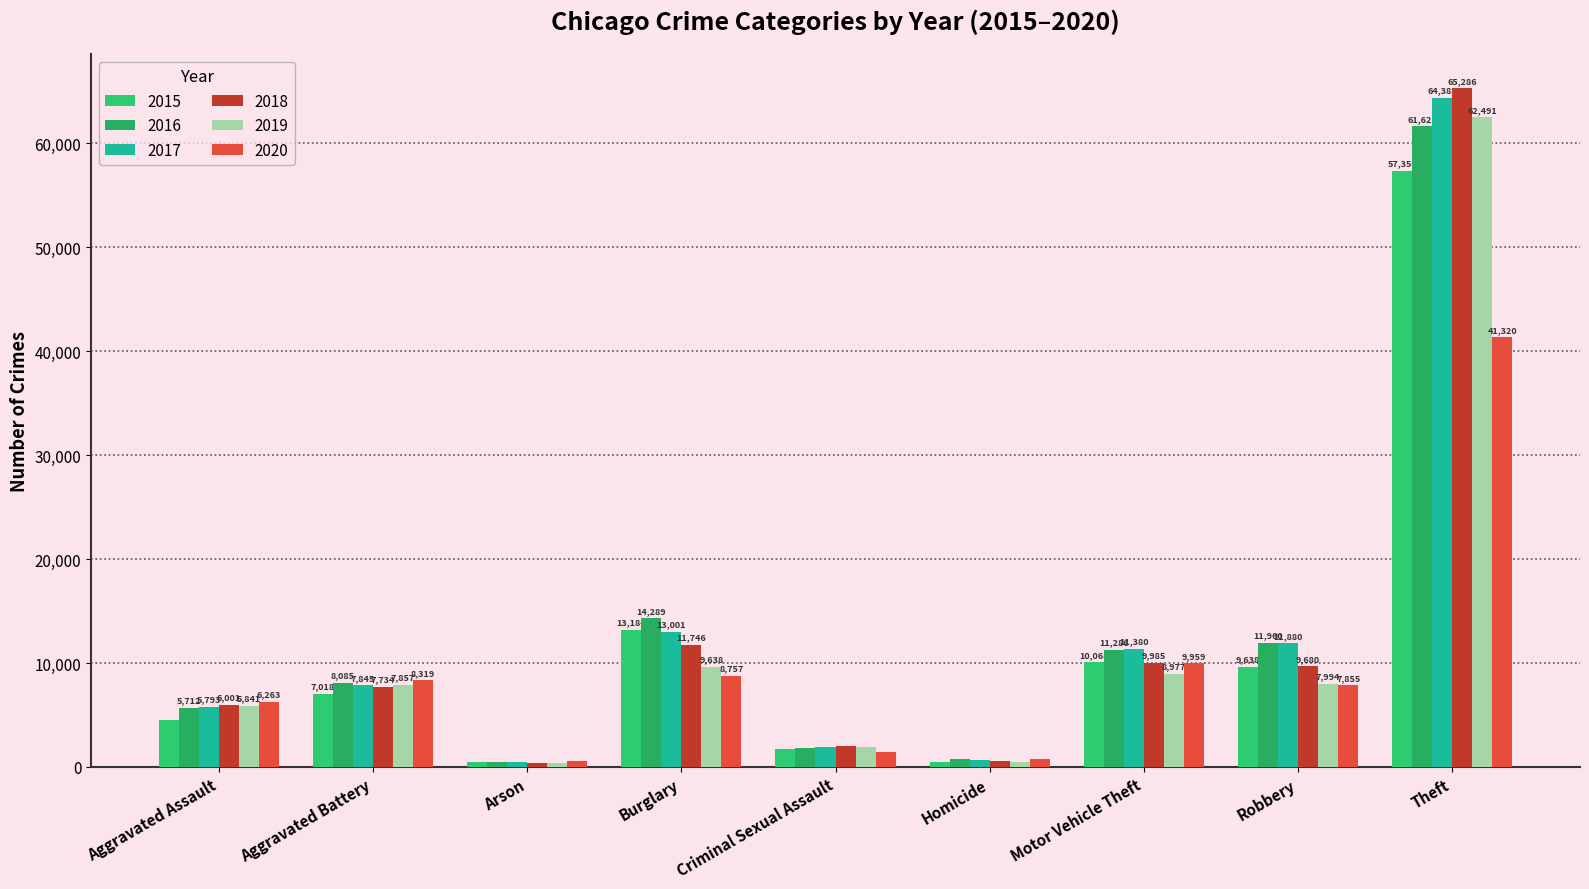

Count the number of categories in the chart.

9